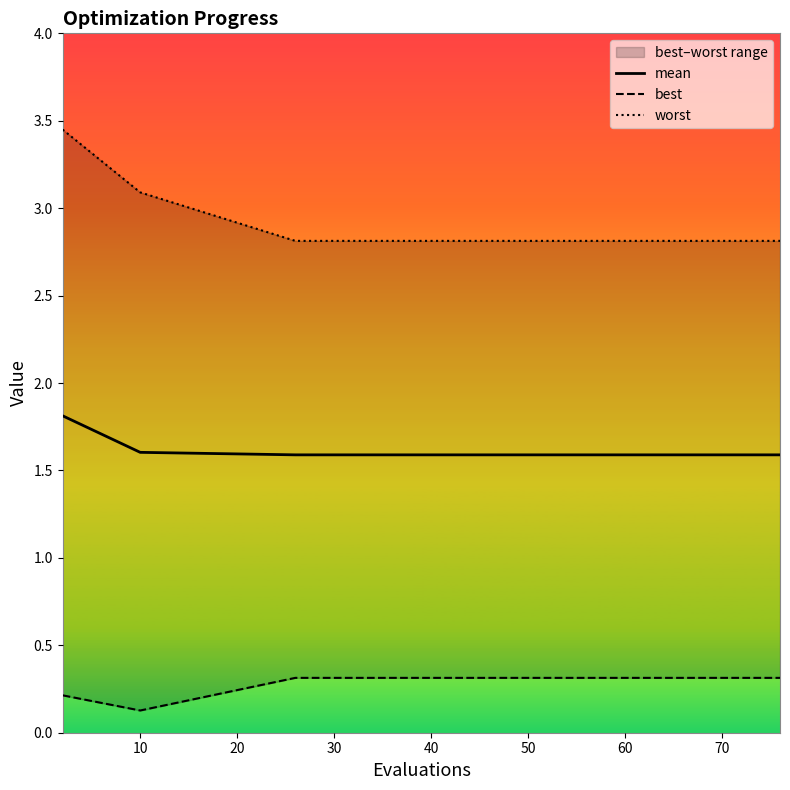

What is the minimum value for mean?

1.6